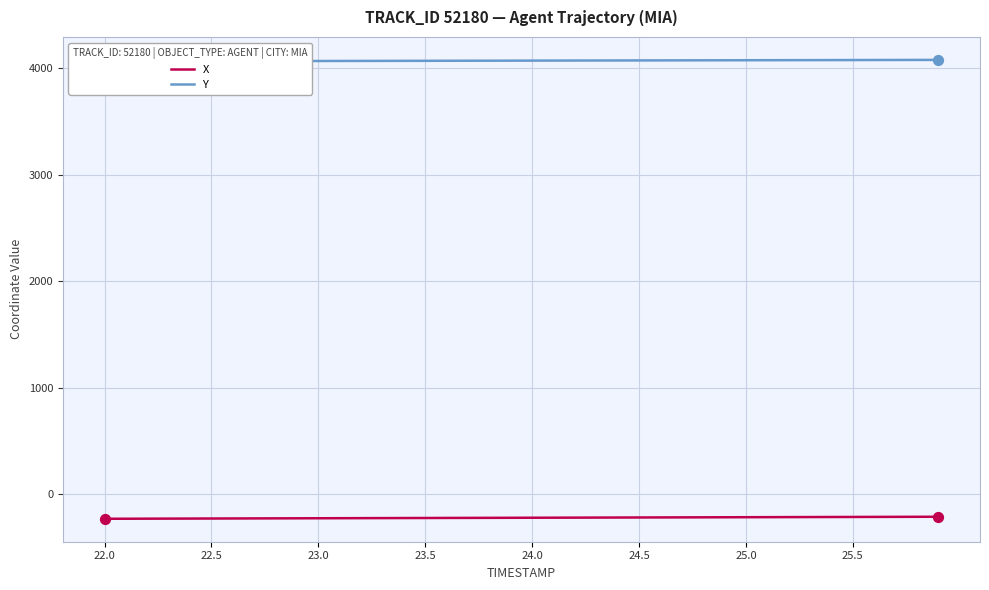

The value of X at 24.5 is -218.3. True or false?

True